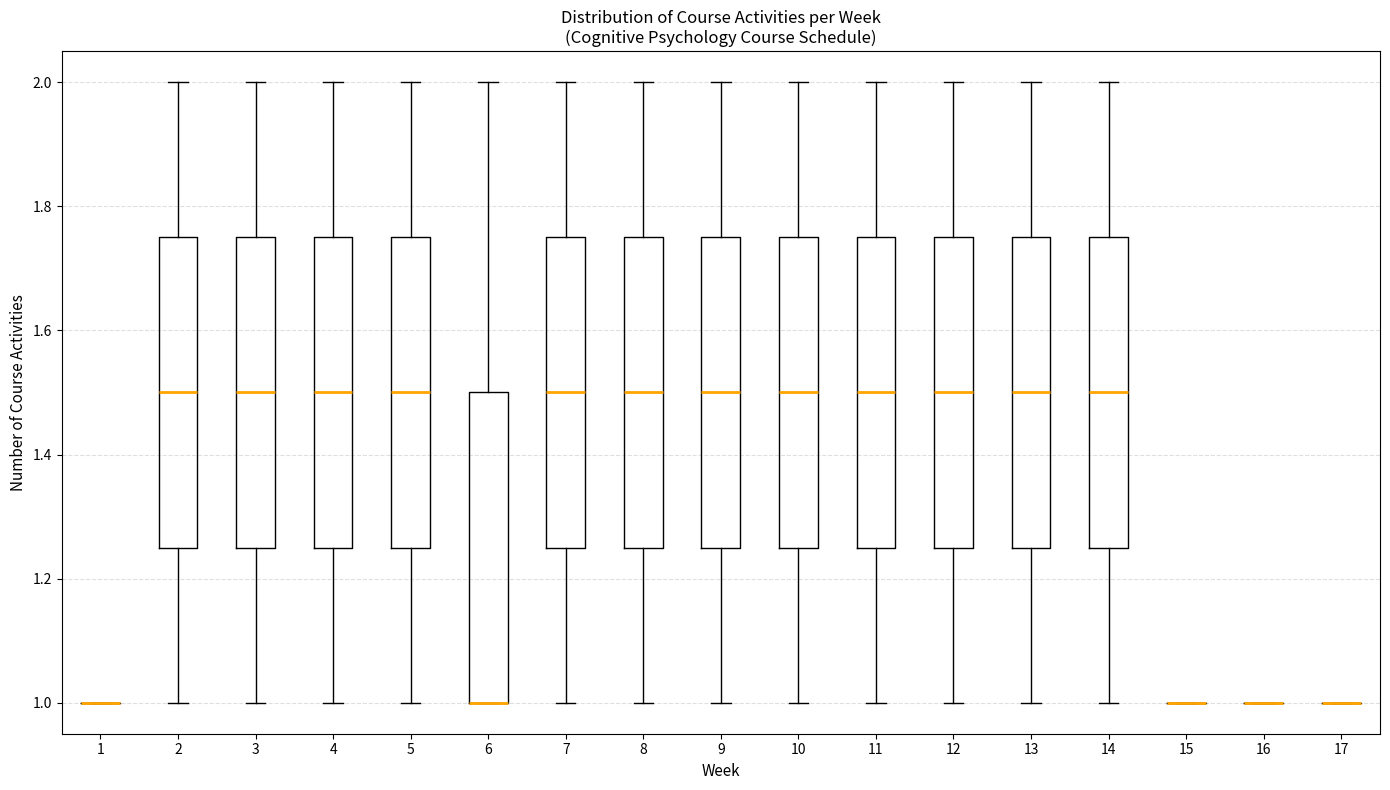

Reading left to right, transcribe this box plot: for each box, give where its median line is, the range the box spans, and where its two whiskers end, as read against the y-axis. The values are not printed on the chart, so give them approximately, as read against the axis.

1: box collapsed to a line at 1.00, whiskers 1.00 to 1.00
2: median 1.50, box 1.26 to 1.76, whiskers 1.00 to 2.00
3: median 1.50, box 1.26 to 1.76, whiskers 1.00 to 2.00
4: median 1.50, box 1.26 to 1.76, whiskers 1.00 to 2.00
5: median 1.50, box 1.26 to 1.76, whiskers 1.00 to 2.00
6: median 1.00 (drawn on the box's lower edge), box 1.00 to 1.50, whiskers 1.00 to 2.00
7: median 1.50, box 1.26 to 1.76, whiskers 1.00 to 2.00
8: median 1.50, box 1.26 to 1.76, whiskers 1.00 to 2.00
9: median 1.50, box 1.26 to 1.76, whiskers 1.00 to 2.00
10: median 1.50, box 1.26 to 1.76, whiskers 1.00 to 2.00
11: median 1.50, box 1.26 to 1.76, whiskers 1.00 to 2.00
12: median 1.50, box 1.26 to 1.76, whiskers 1.00 to 2.00
13: median 1.50, box 1.26 to 1.76, whiskers 1.00 to 2.00
14: median 1.50, box 1.26 to 1.76, whiskers 1.00 to 2.00
15: box collapsed to a line at 1.00, whiskers 1.00 to 1.00
16: box collapsed to a line at 1.00, whiskers 1.00 to 1.00
17: box collapsed to a line at 1.00, whiskers 1.00 to 1.00